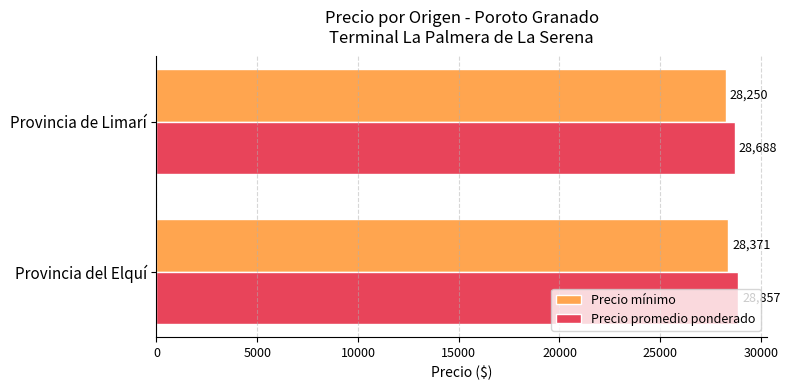

Which series has the largest range (max minus min)?

Precio promedio ponderado